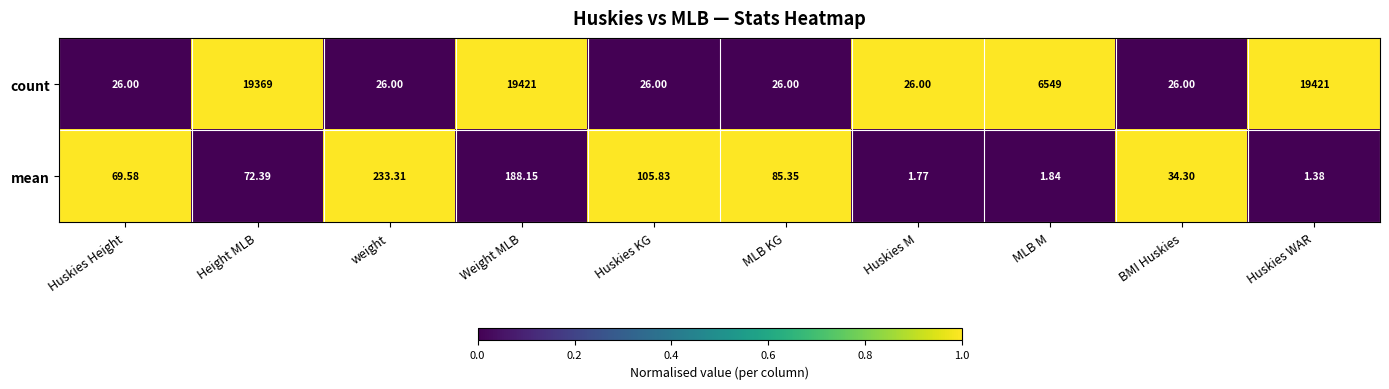

Rank the series at Height MLB from highest to lowest value.

count, mean